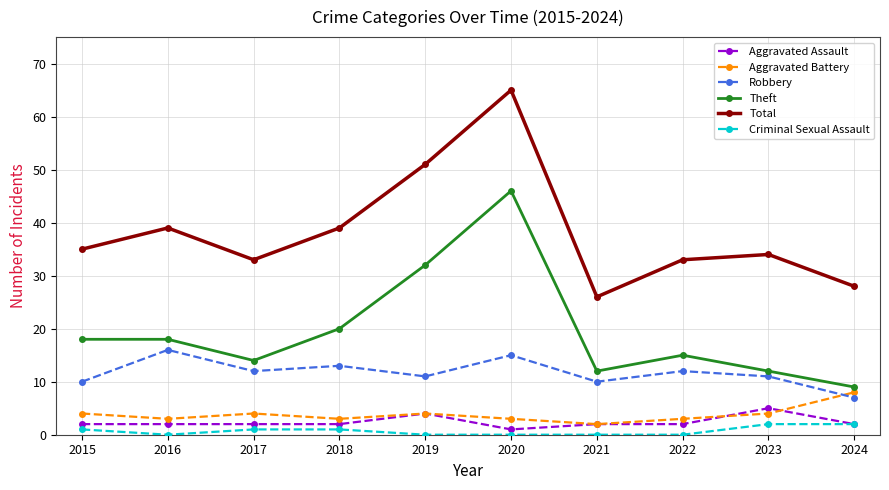

What are all the series names shown in the legend?

Aggravated Assault, Aggravated Battery, Robbery, Theft, Total, Criminal Sexual Assault